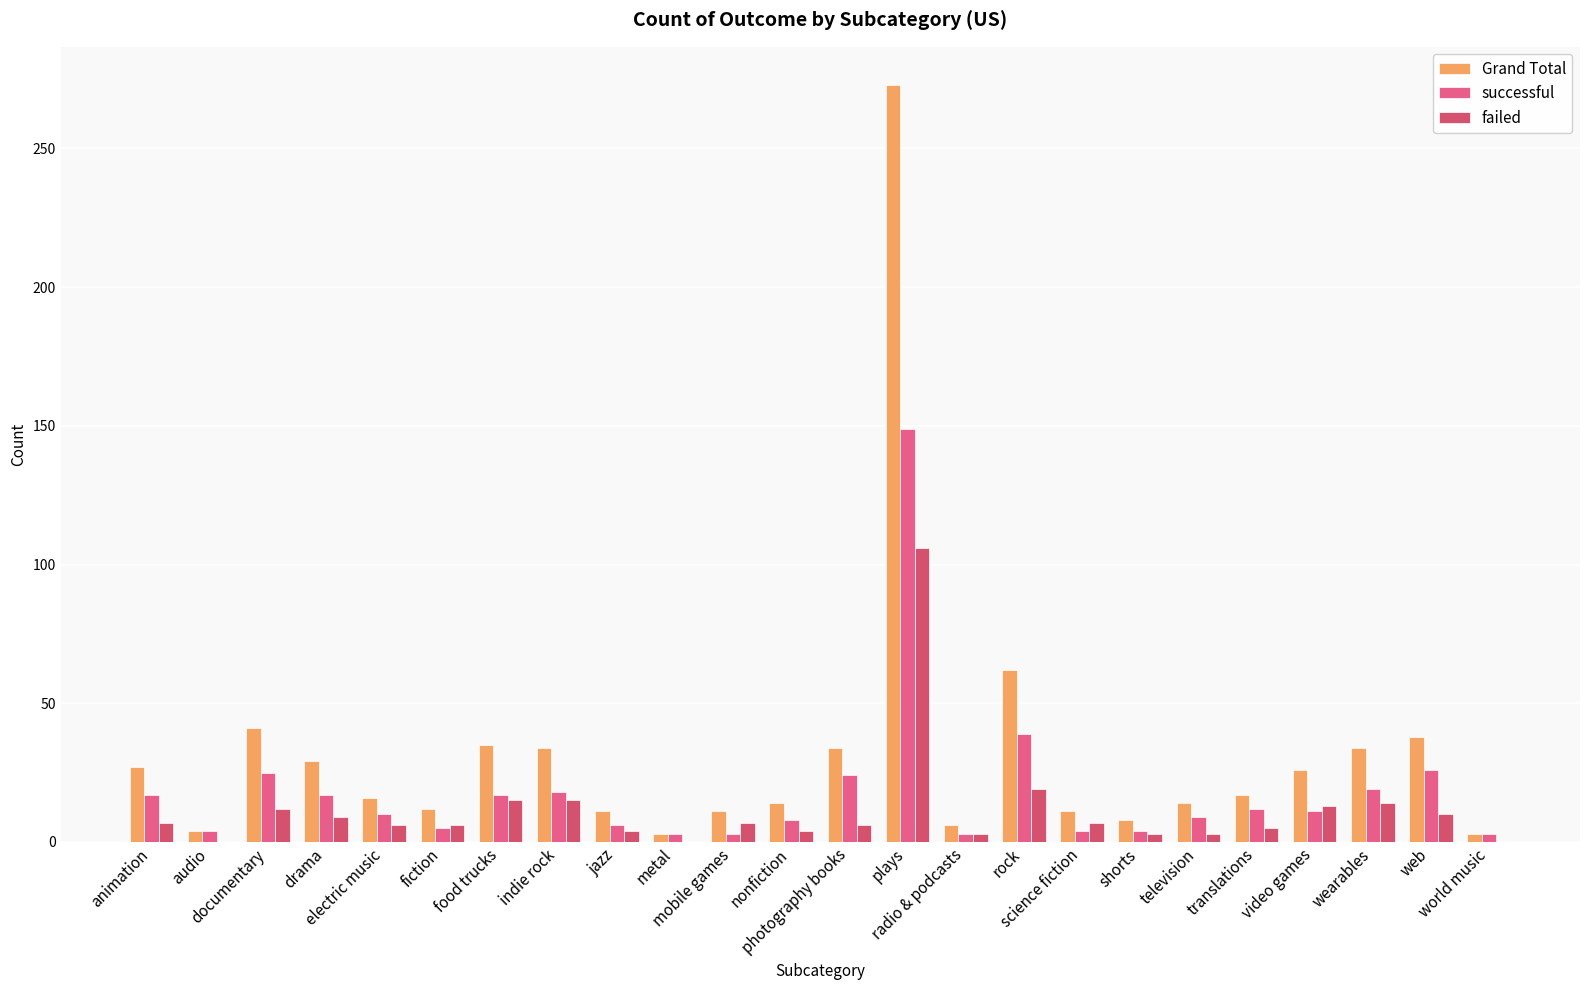

Does the chart contain stacked bars?

No